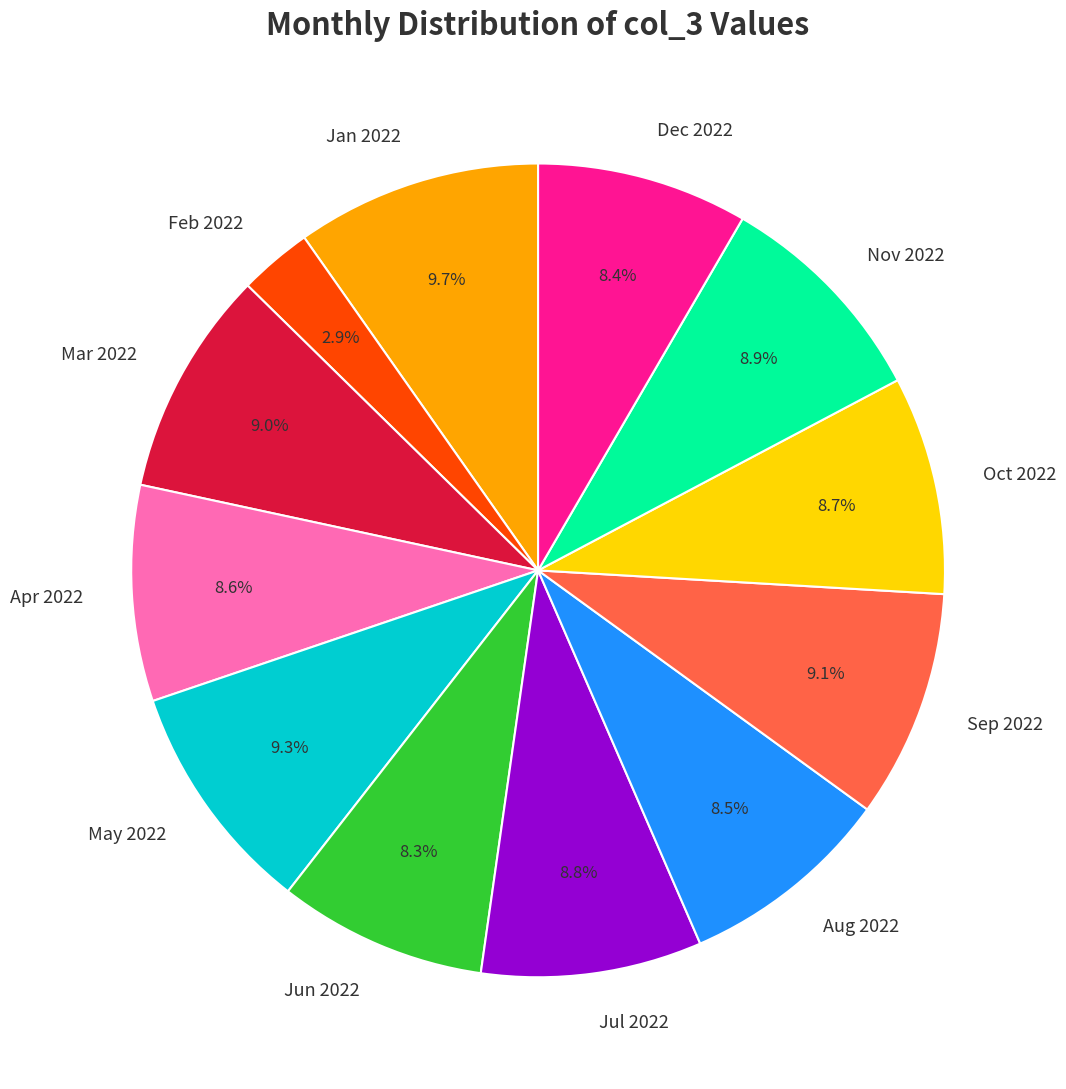

Combined, do Oct 2022 and Aug 2022 account for over 50%?

No